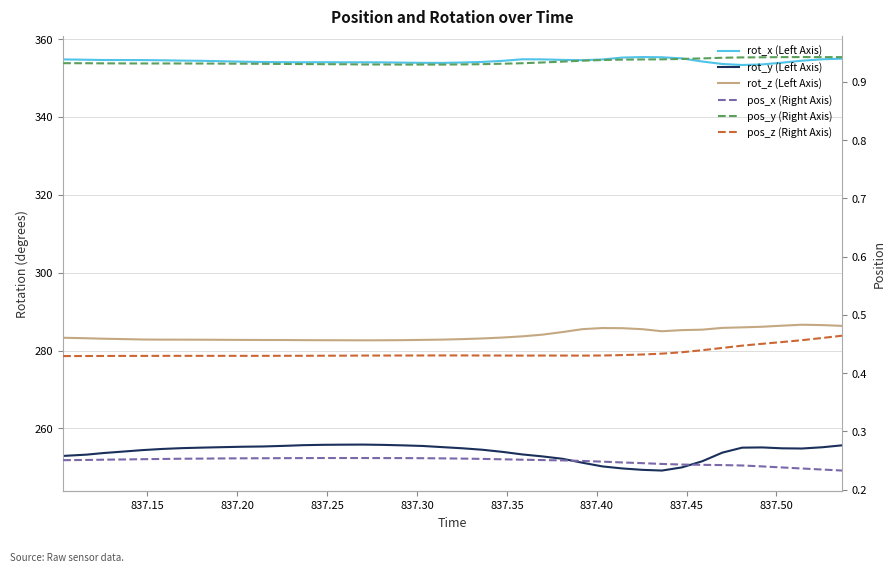

Count the number of data series in this chart.

6